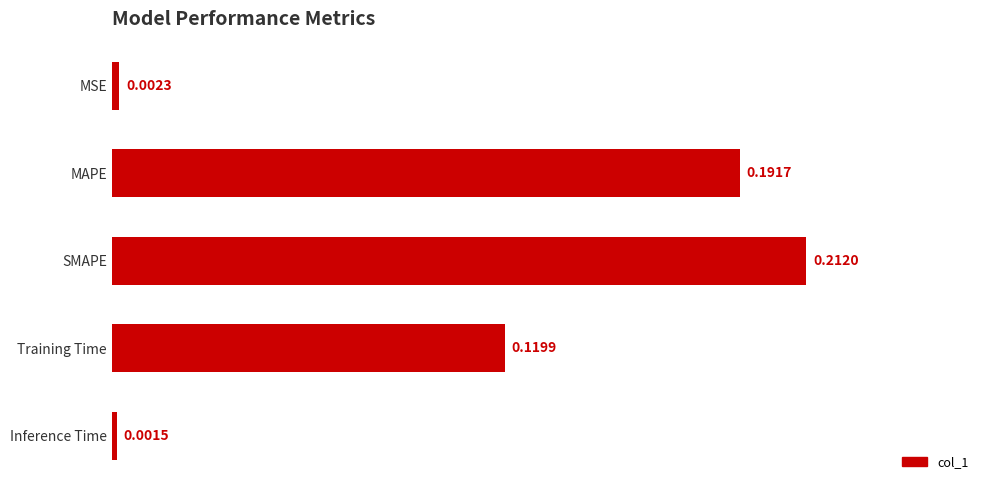

Which has a higher value, SMAPE or MAPE?

SMAPE